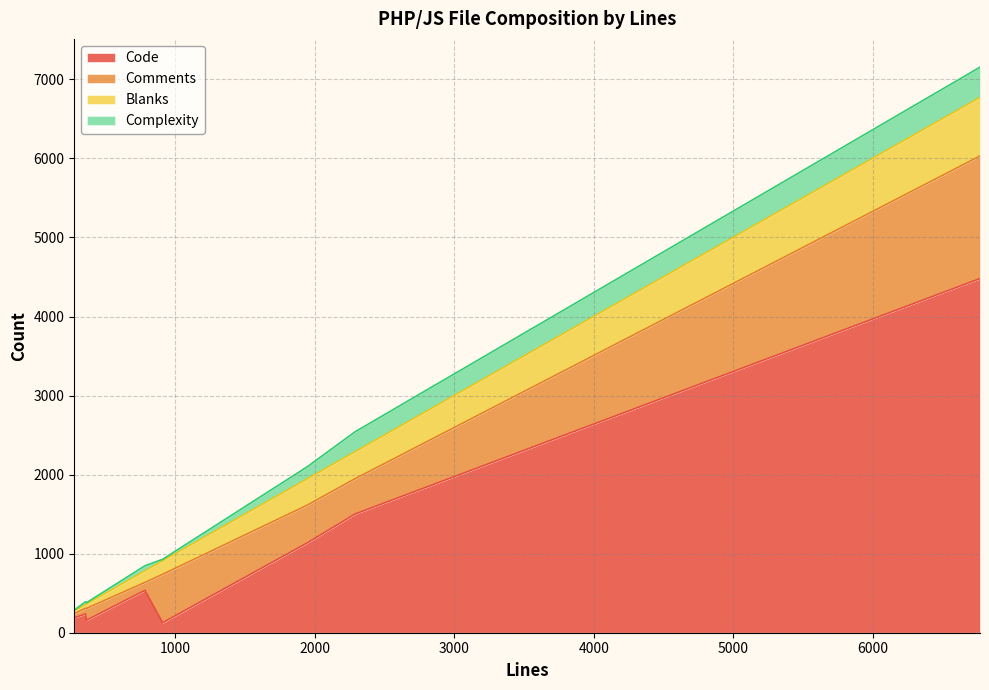

At which category is the sum across all series the highest?

6770